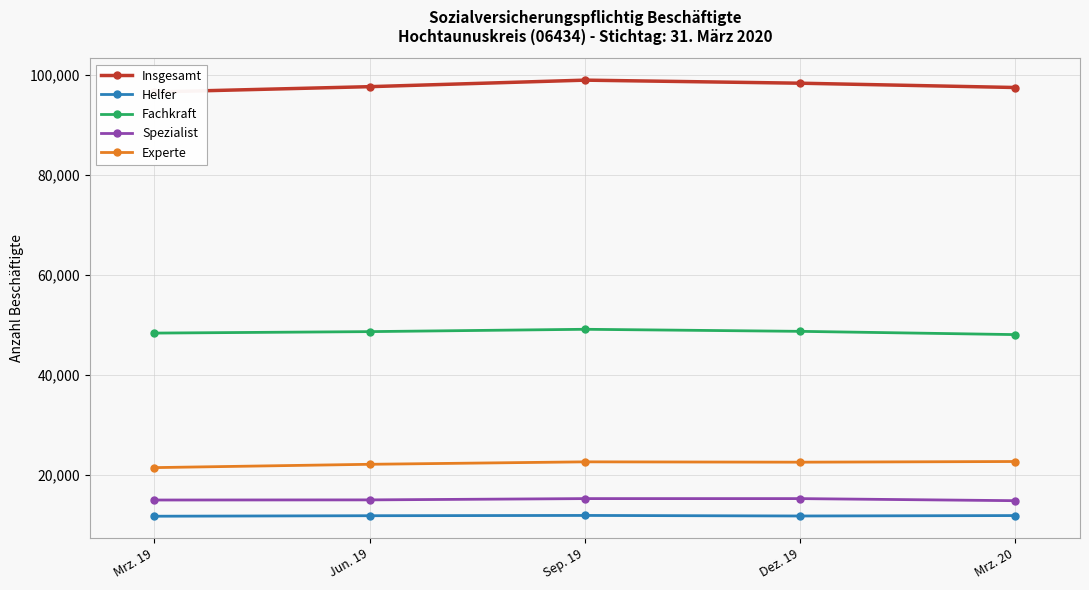

Where does the Fachkraft series first go above 48615?

Sep. 19